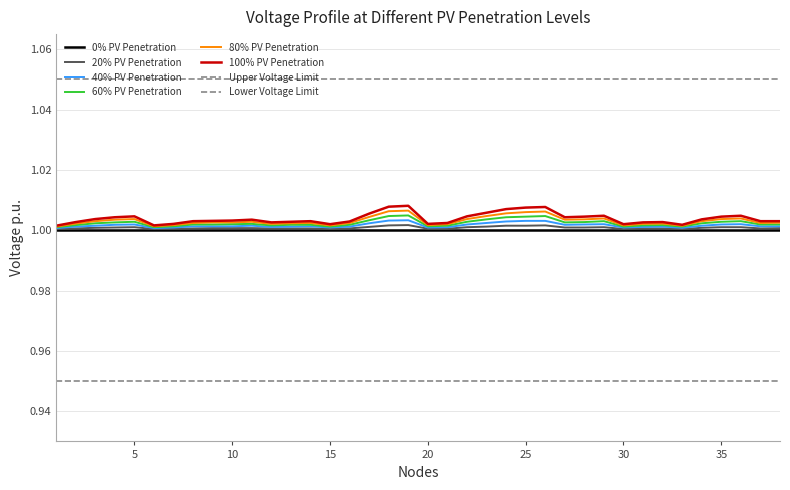

True or false: 80% PV Penetration and 40% PV Penetration intersect in this chart.

False